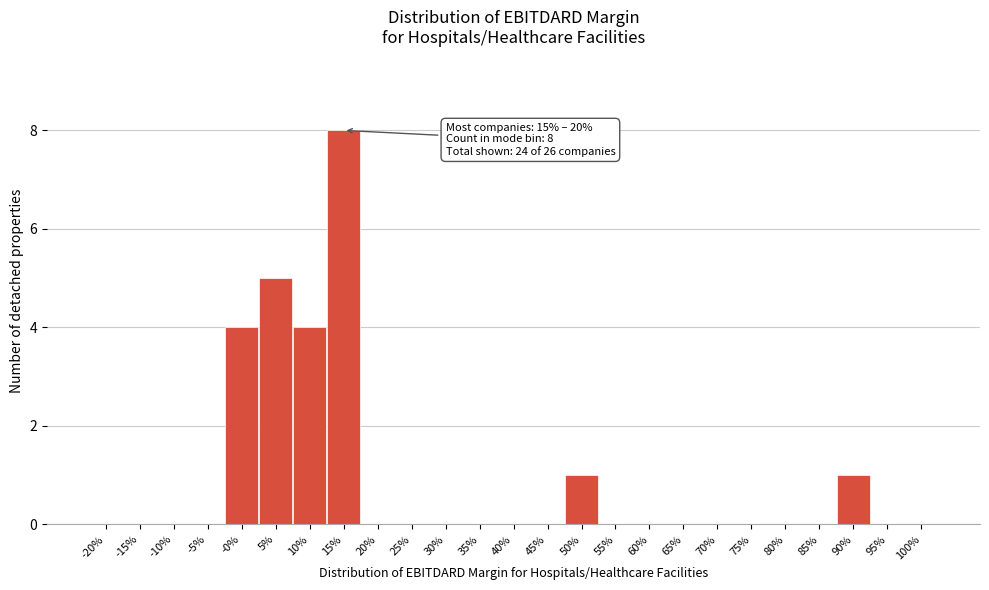

Reading left to right, extract all data points from this chart.

-20%=0	-15%=0	-10%=0	-5%=0	-0%=4	5%=5	10%=4	15%=8	20%=0	25%=0	30%=0	35%=0	40%=0	45%=0	50%=1	55%=0	60%=0	65%=0	70%=0	75%=0	80%=0	85%=0	90%=1	95%=0	100%=0